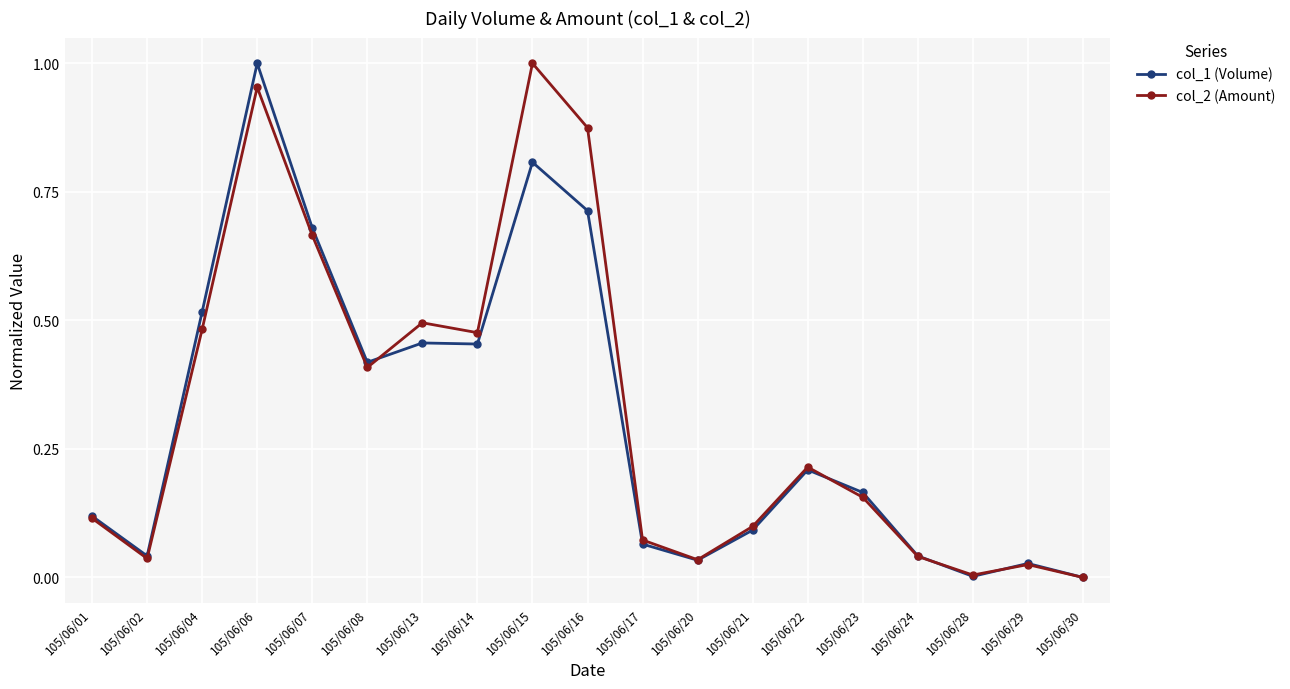

True or false: col_2 (Amount) has more than 2 interior local peaks.

True